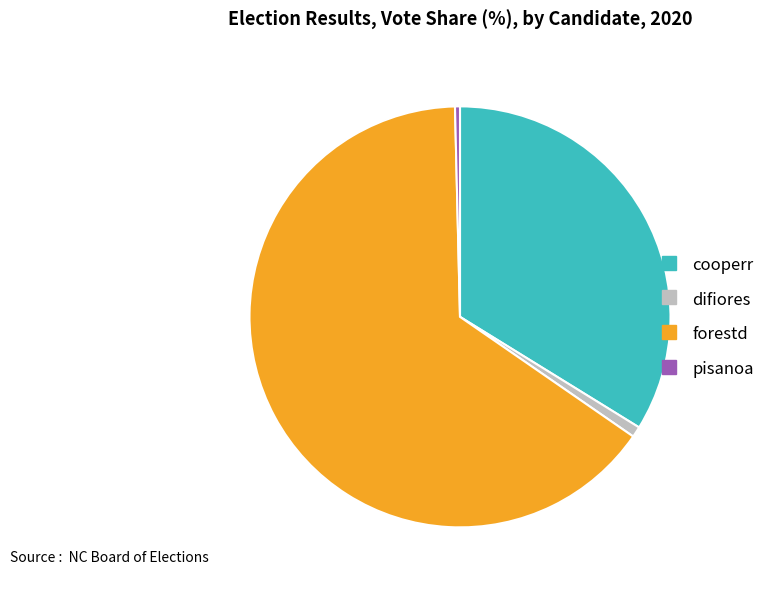

Which category has the biggest portion of the pie?

forestd